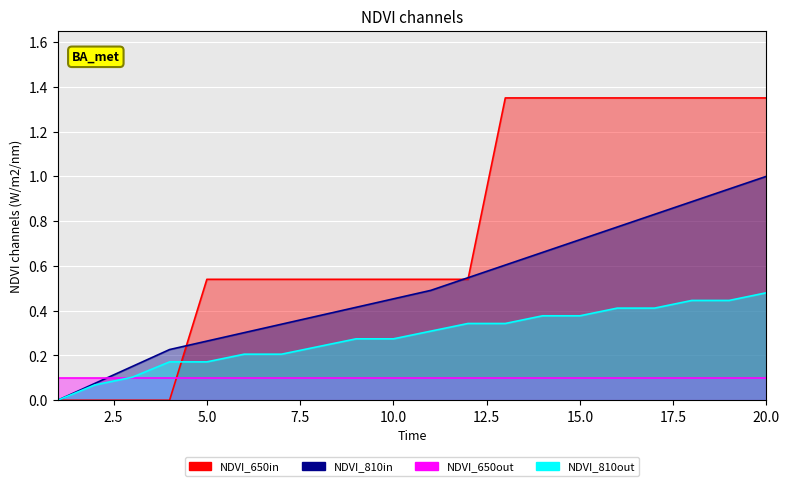

Is it true that NDVI_810in equals 1.0 at 14?

False